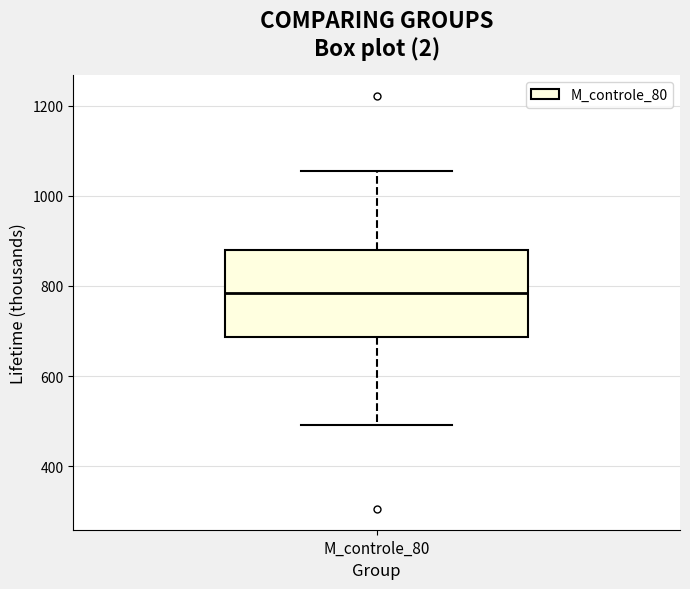

Transcribe this box plot: give where the median line is, the range the box spans, and where the two whiskers end, as read against the y-axis. The values are not printed on the chart, so give them approximately, as read against the axis.

median 780, box 680 to 880, whiskers 500 to 1060